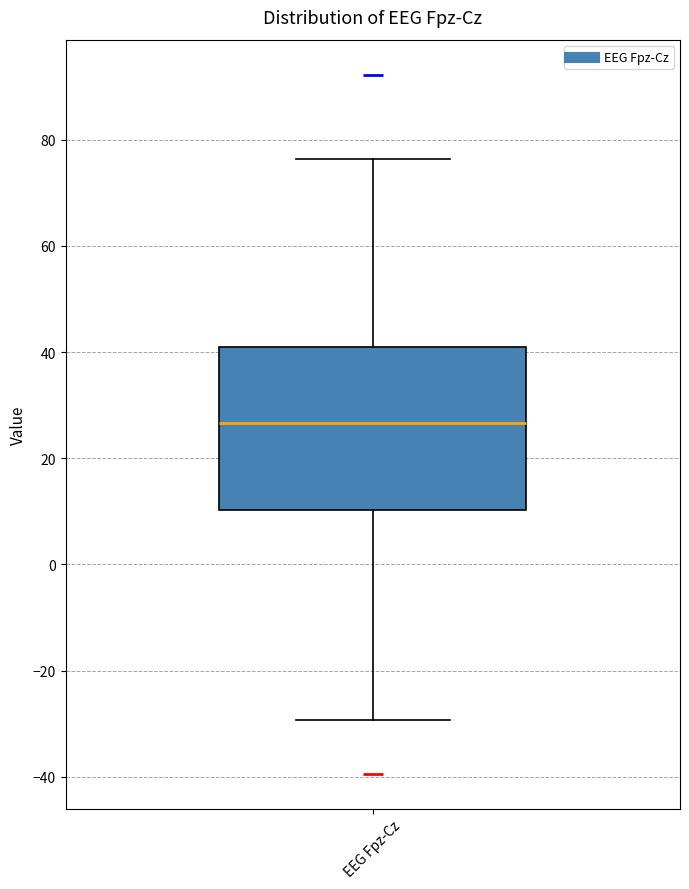

Where does the lower whisker of the box for EEG Fpz-Cz end on the y-axis? The values are not printed on the chart, so give them approximately, as read against the axis.

-30